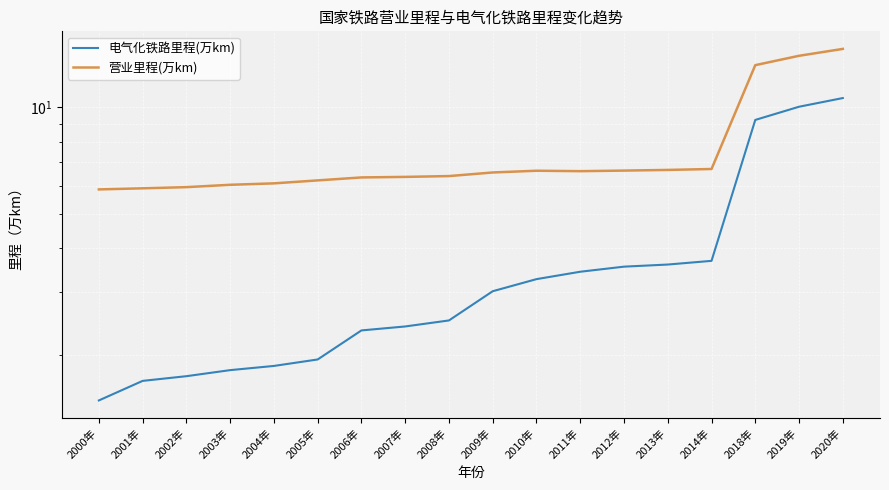

At which category is the sum across all series the highest?

2020年